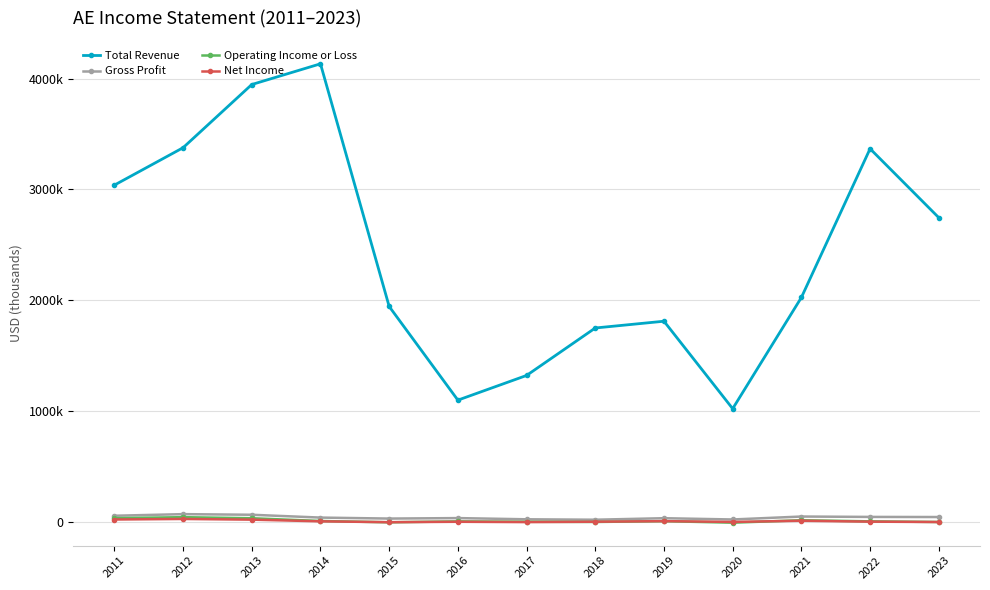

What is the average value of the Total Revenue series?

2429285